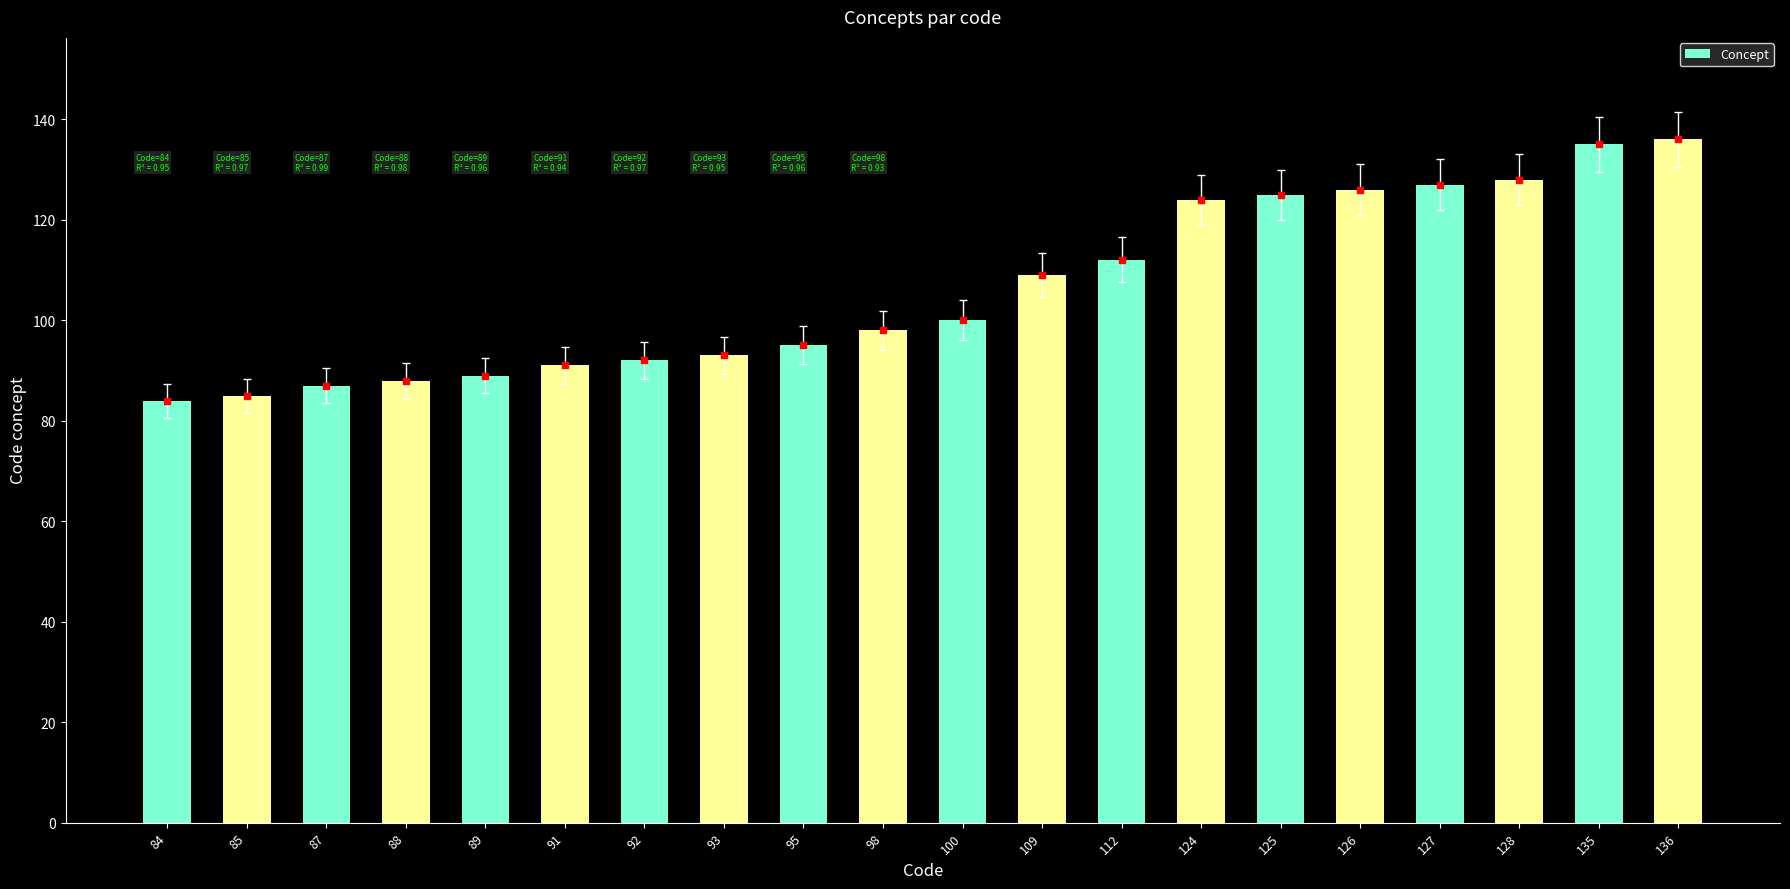

What is the difference between the maximum and minimum values?

52